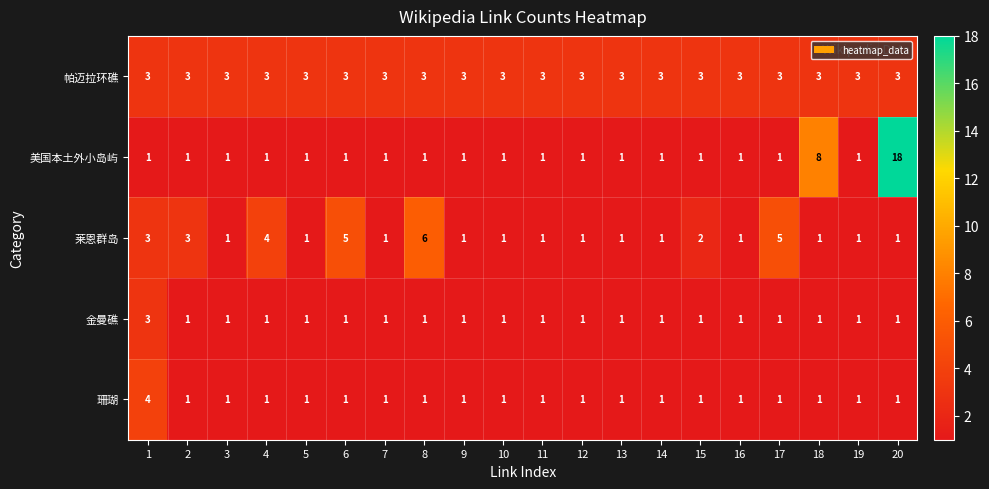

What is the sum of all 美国本土外小岛屿 values?

44